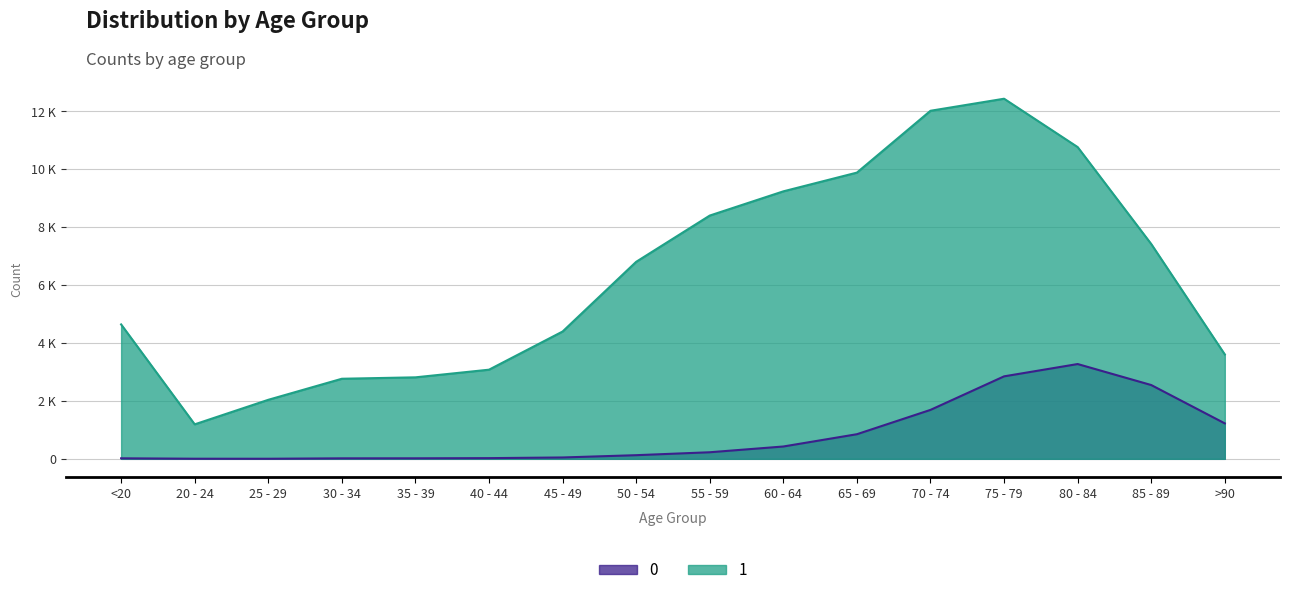

How many values in the 1 series are below 6803?

8